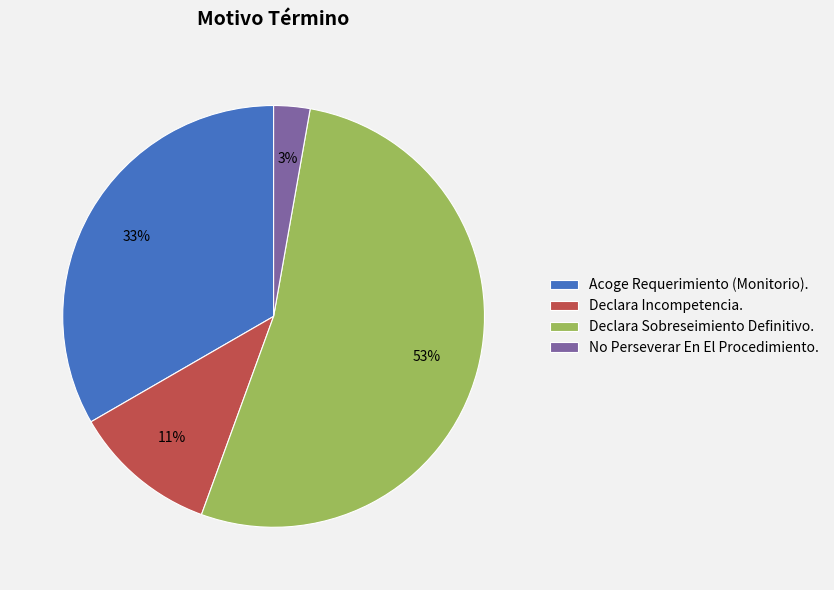

Which slice is the largest?

Declara Sobreseimiento Definitivo.